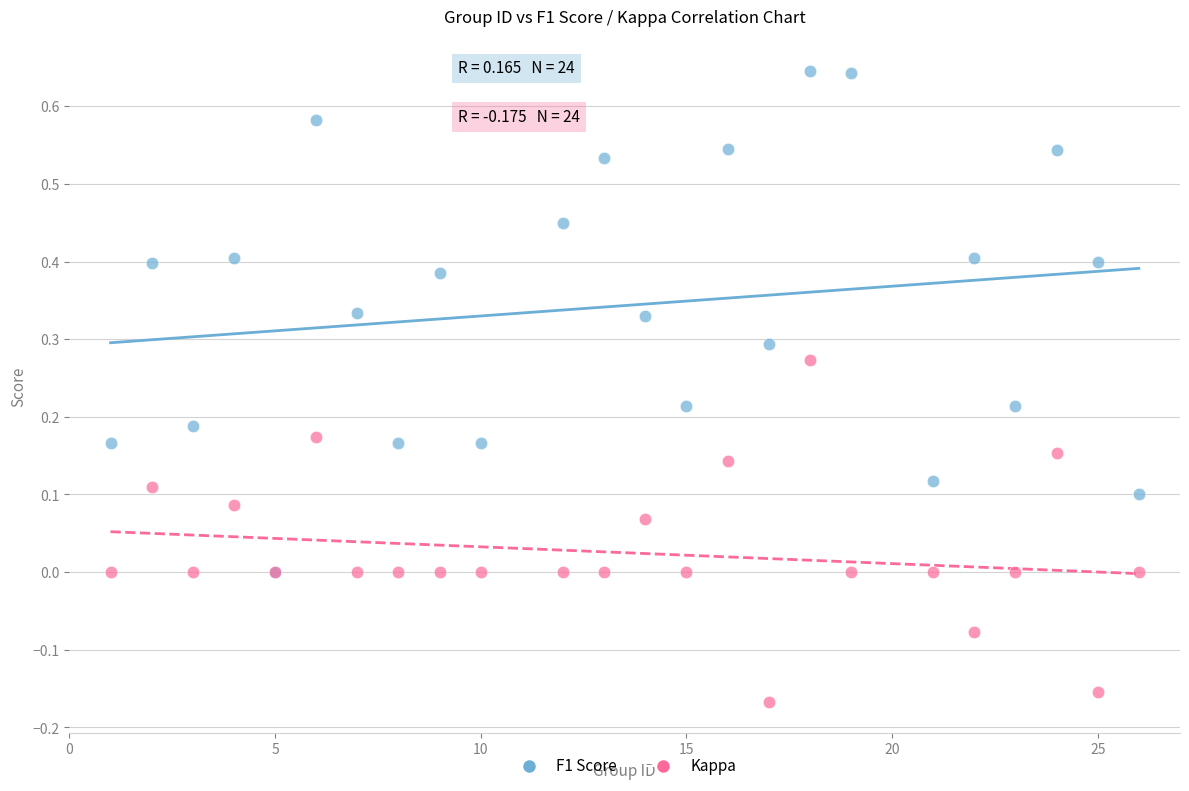

Which series contains the highest Y value?

F1 Score